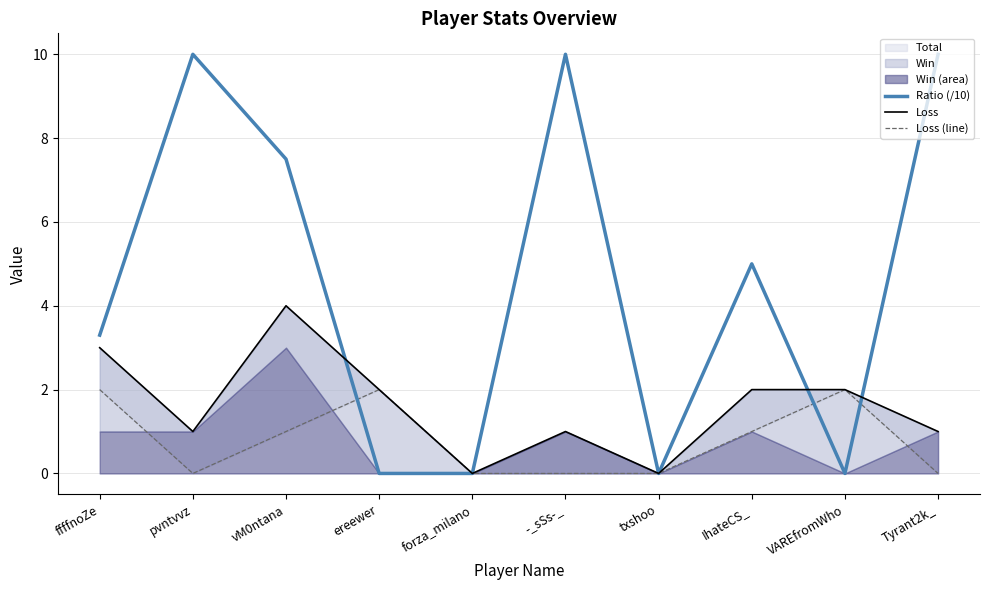

The value of Ratio (/10) at IhateCS_ is 1.8. True or false?

False